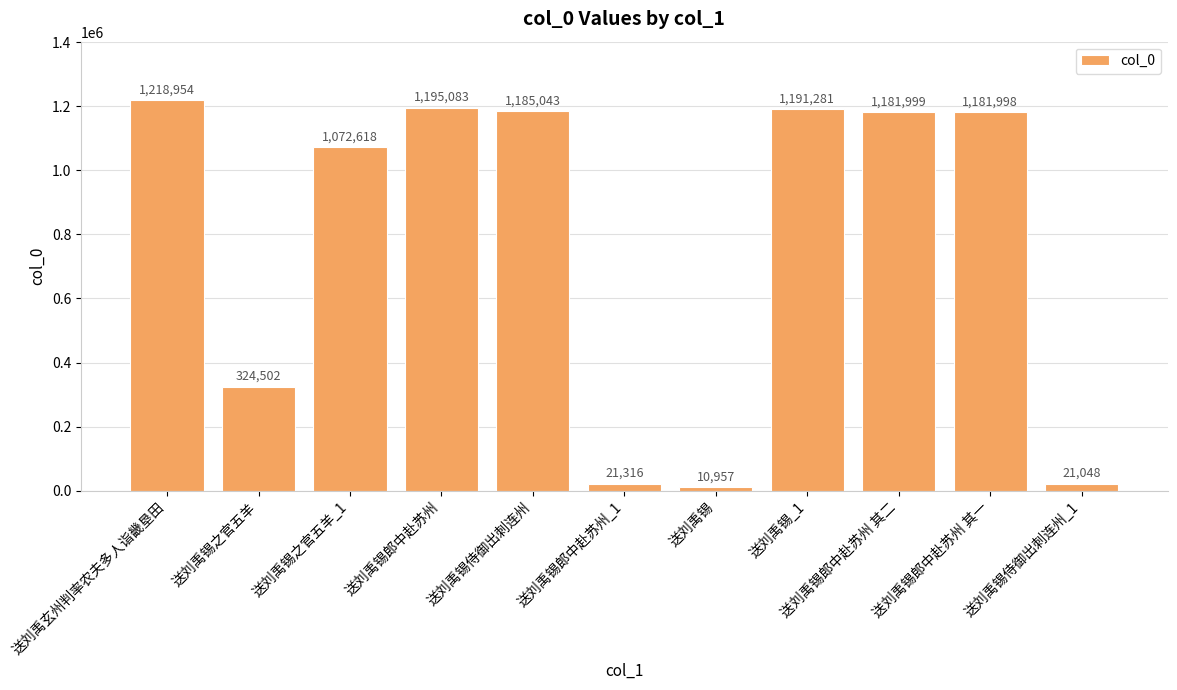

List the labels in order of value, largest first.

送刘禹玄州判率农夫多人诣畿垦田, 送刘禹锡郎中赴苏州, 送刘禹锡_1, 送刘禹锡侍御出刺连州, 送刘禹锡郎中赴苏州 其二, 送刘禹锡郎中赴苏州 其一, 送刘禹锡之官五羊_1, 送刘禹锡之官五羊, 送刘禹锡郎中赴苏州_1, 送刘禹锡侍御出刺连州_1, 送刘禹锡